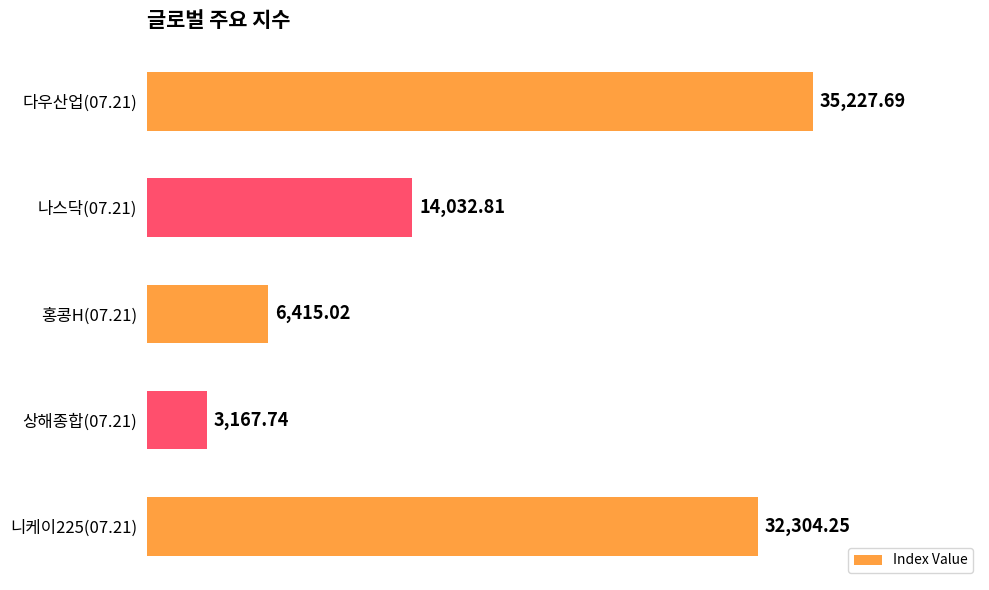

Are the bars grouped side by side (vs. stacked)?

No